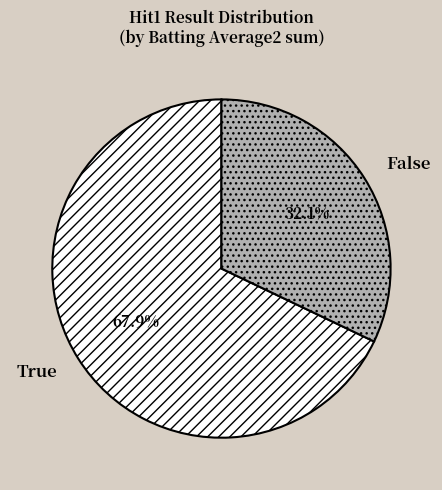

Rank the categories by value from highest to lowest.

True, False